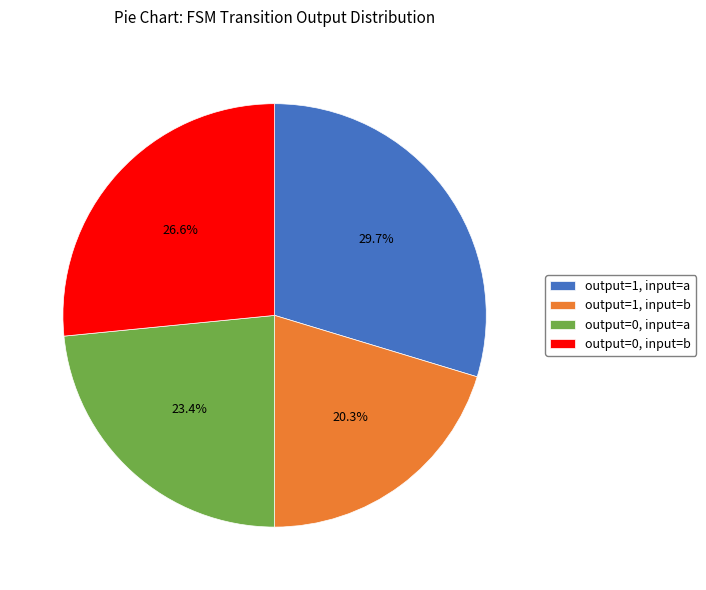

Rank the categories by value from highest to lowest.

output=1, input=a, output=0, input=b, output=0, input=a, output=1, input=b